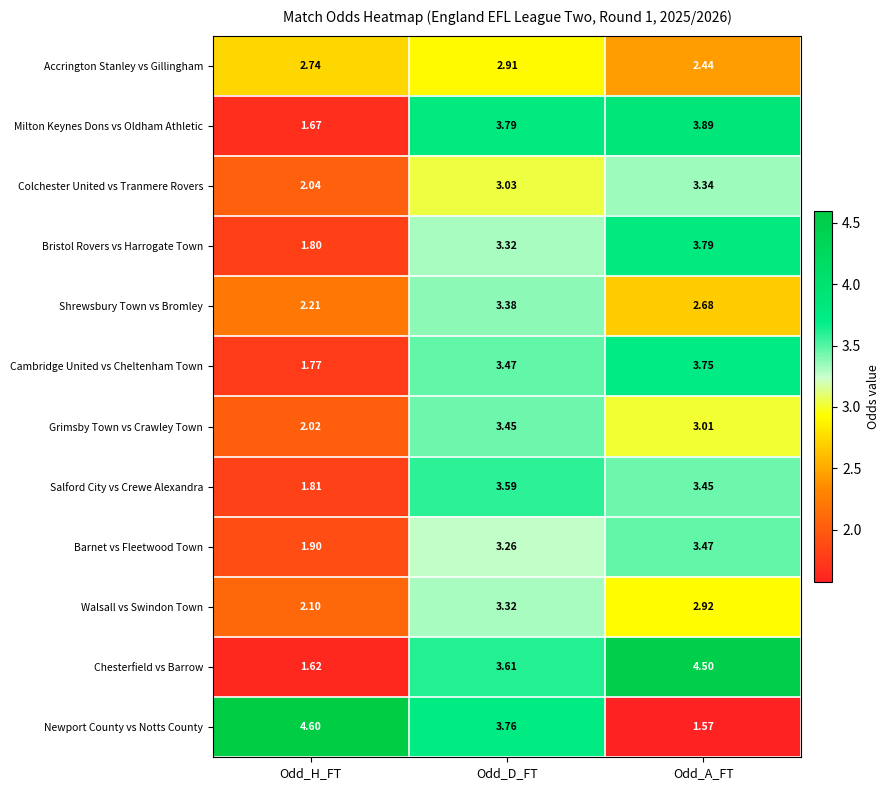

At which label does Accrington Stanley vs Gillingham reach its peak?

Odd_D_FT